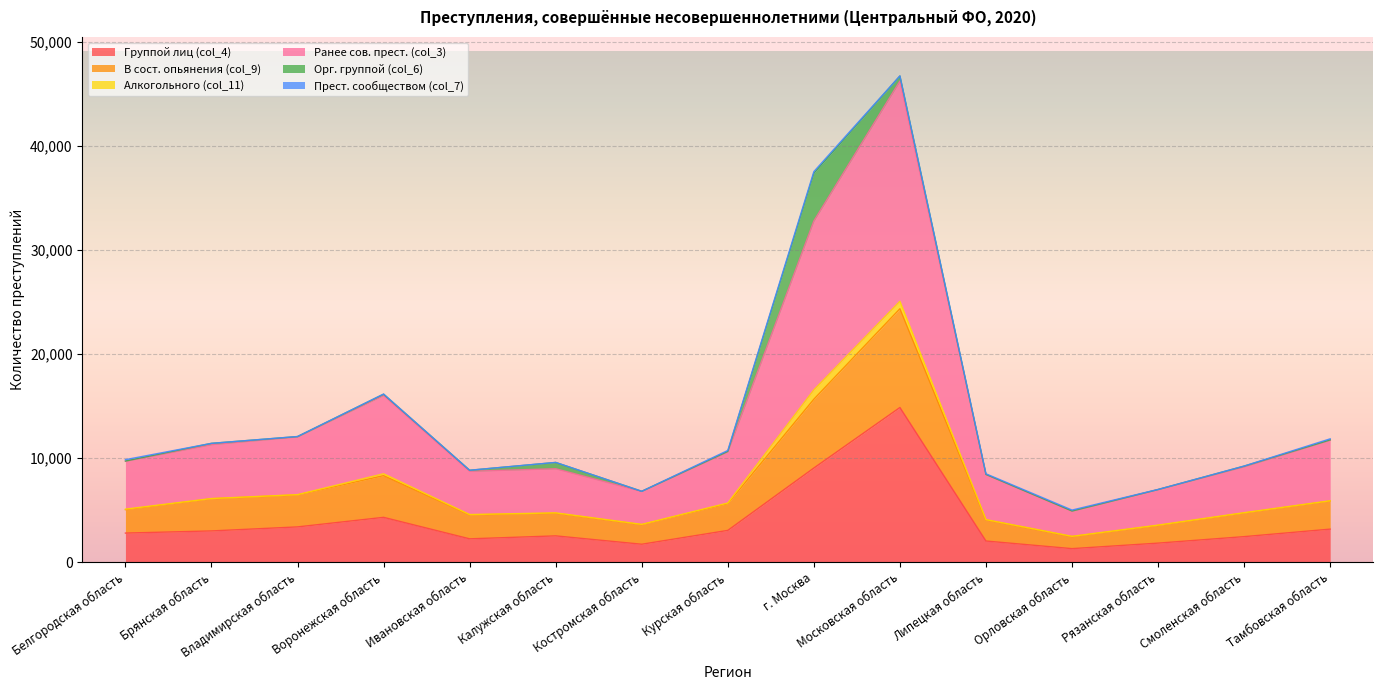

At which category is the sum across all series the highest?

Московская область